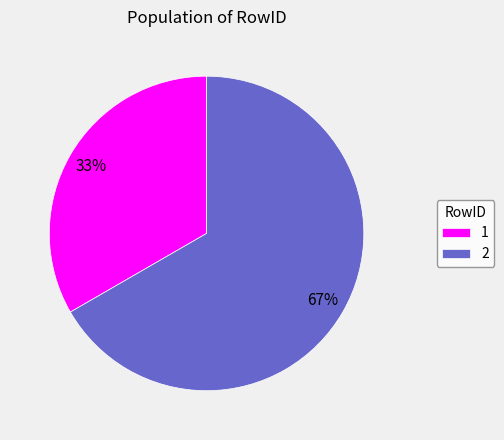

The 1 slice represents 33% of the pie. True or false?

True